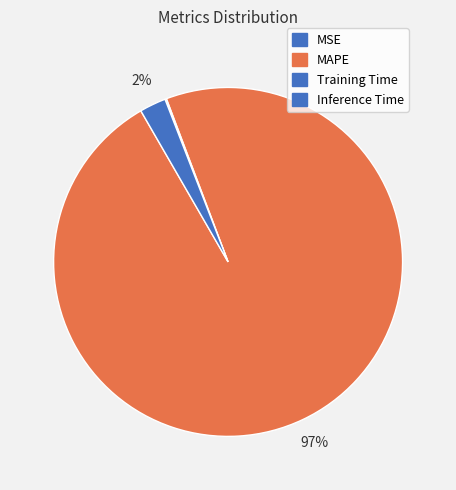

Does Inference Time represent more than half of the total?

No